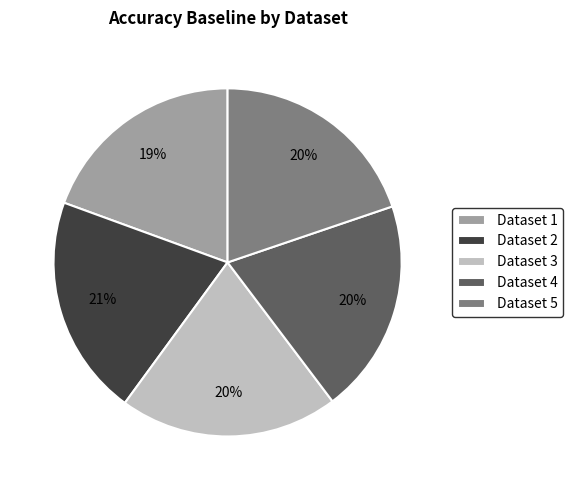

Is there a majority slice in this chart?

No